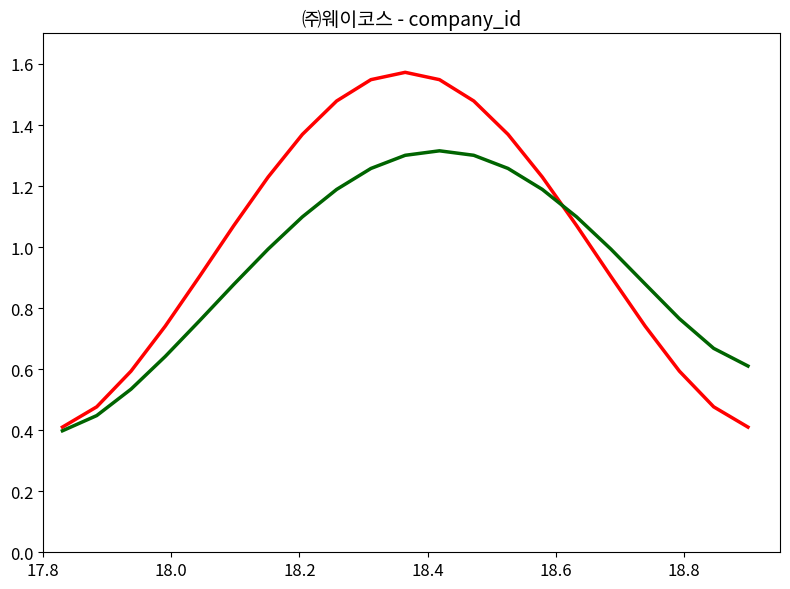

How many lines are shown in the chart?

2